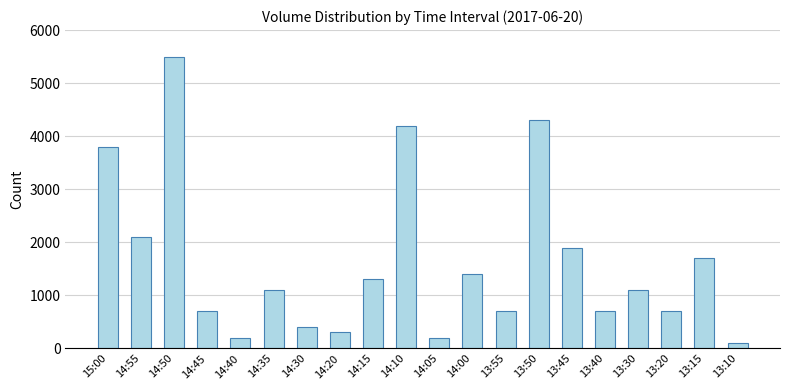

What is the value of the 2nd bar from the left?

2100